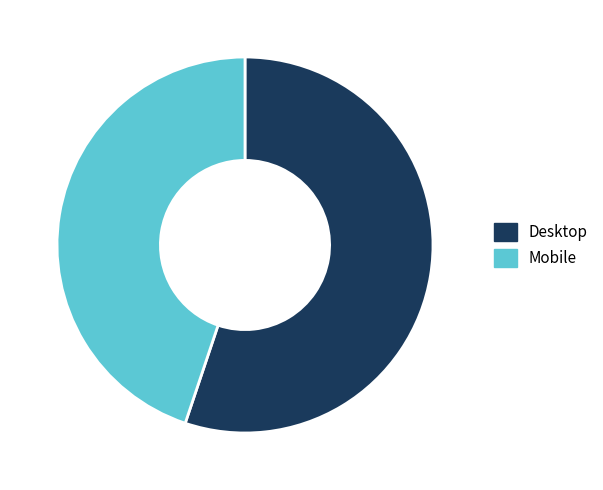

The Desktop slice represents 55% of the pie. True or false?

True